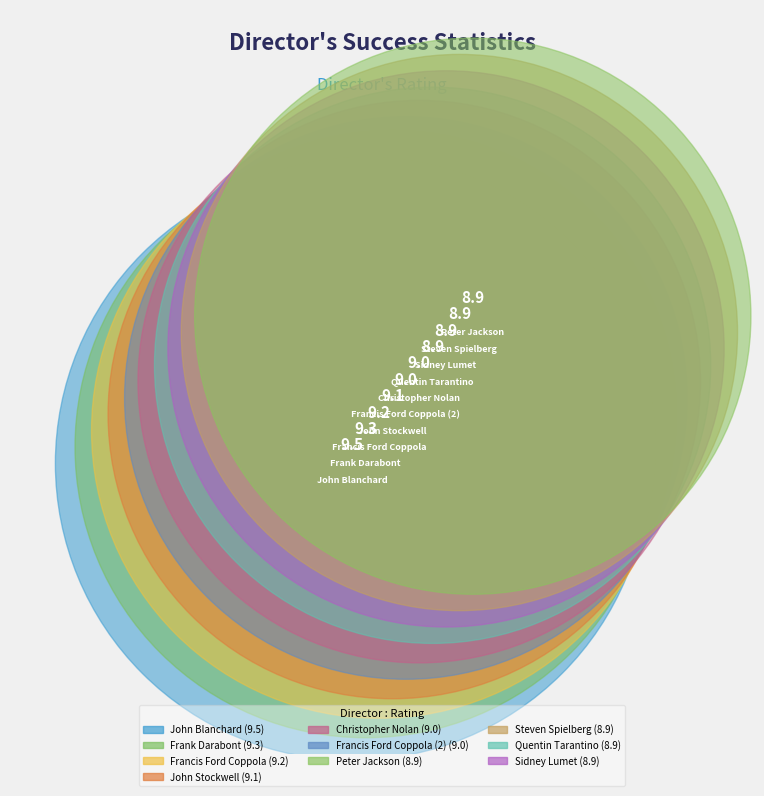

How many slices are in this pie chart?

10